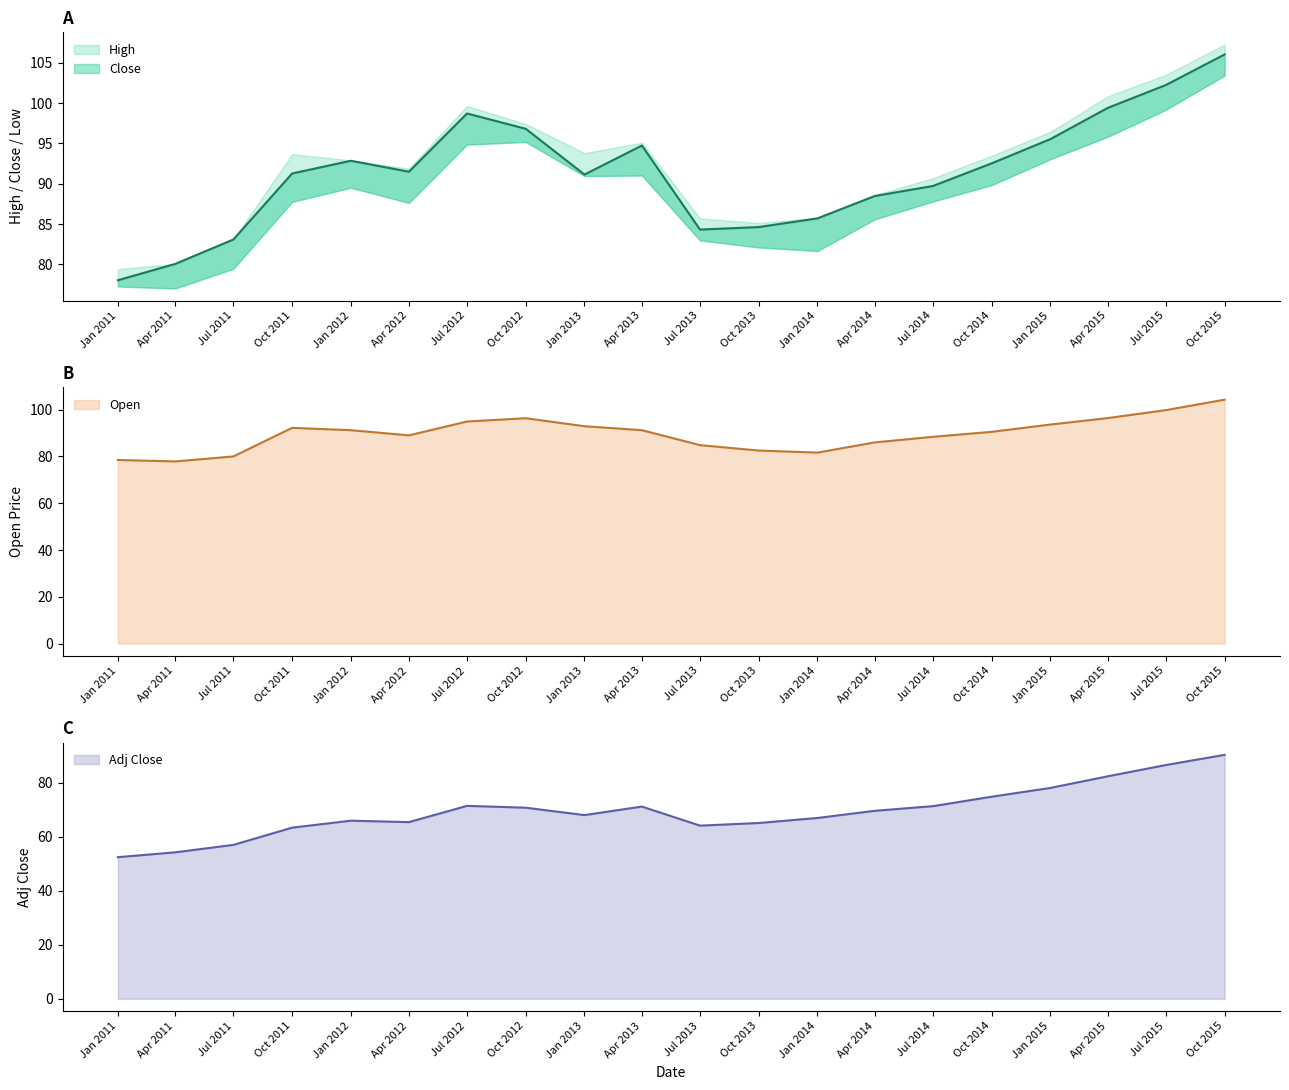

How many intersections are there between Low and High?

7